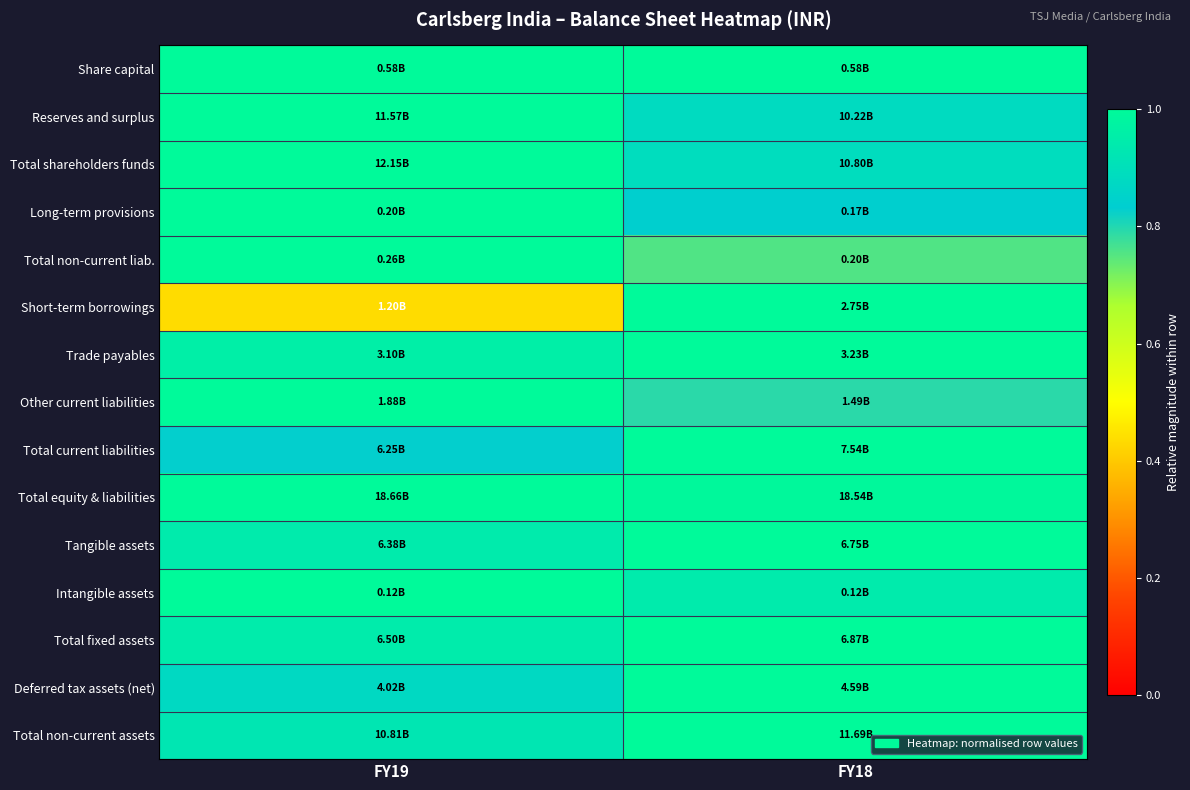

Reading left to right, transcribe all the data shown in this chart.

Share capital: FY19=1.0	FY18=1.0
Reserves and surplus: FY19=1.0	FY18=0.9
Total shareholders funds: FY19=1.0	FY18=0.9
Long-term provisions: FY19=1.0	FY18=0.8
Total non-current liab.: FY19=1.0	FY18=0.8
Short-term borrowings: FY19=0.4	FY18=1.0
Trade payables: FY19=1.0	FY18=1.0
Other current liabilities: FY19=1.0	FY18=0.8
Total current liabilities: FY19=0.8	FY18=1.0
Total equity & liabilities: FY19=1.0	FY18=1.0
Tangible assets: FY19=0.9	FY18=1.0
Intangible assets: FY19=1.0	FY18=0.9
Total fixed assets: FY19=0.9	FY18=1.0
Deferred tax assets (net): FY19=0.9	FY18=1.0
Total non-current assets: FY19=0.9	FY18=1.0